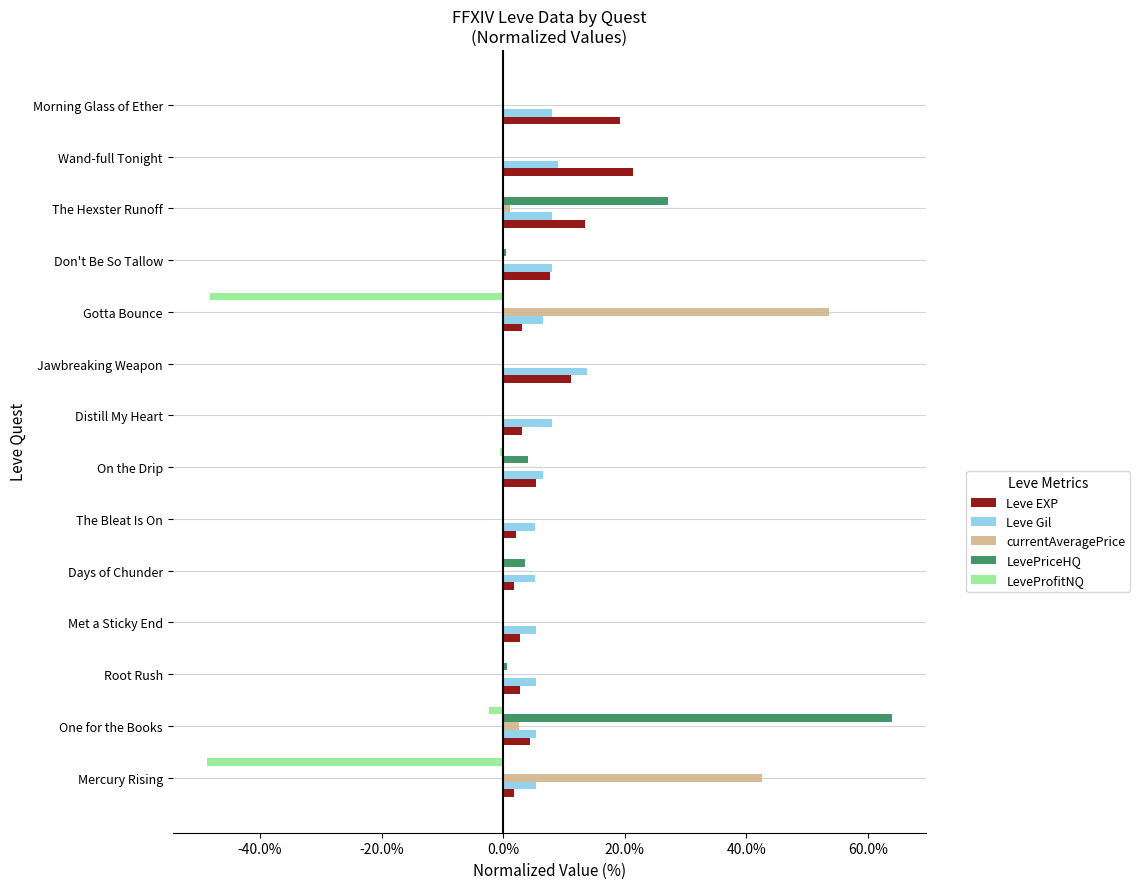

The LevePriceHQ series shows 0.0 at Wand-full Tonight. True or false?

True